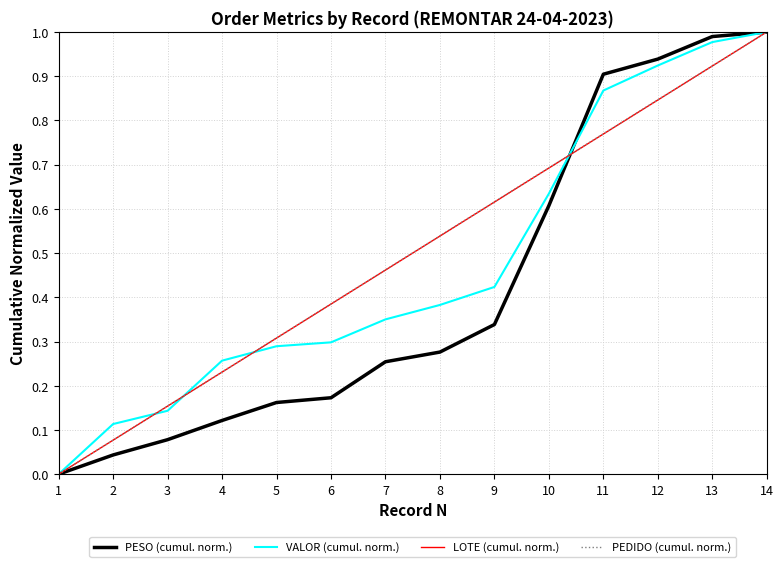

True or false: PESO (cumul. norm.) and LOTE (cumul. norm.) cross at least once.

True